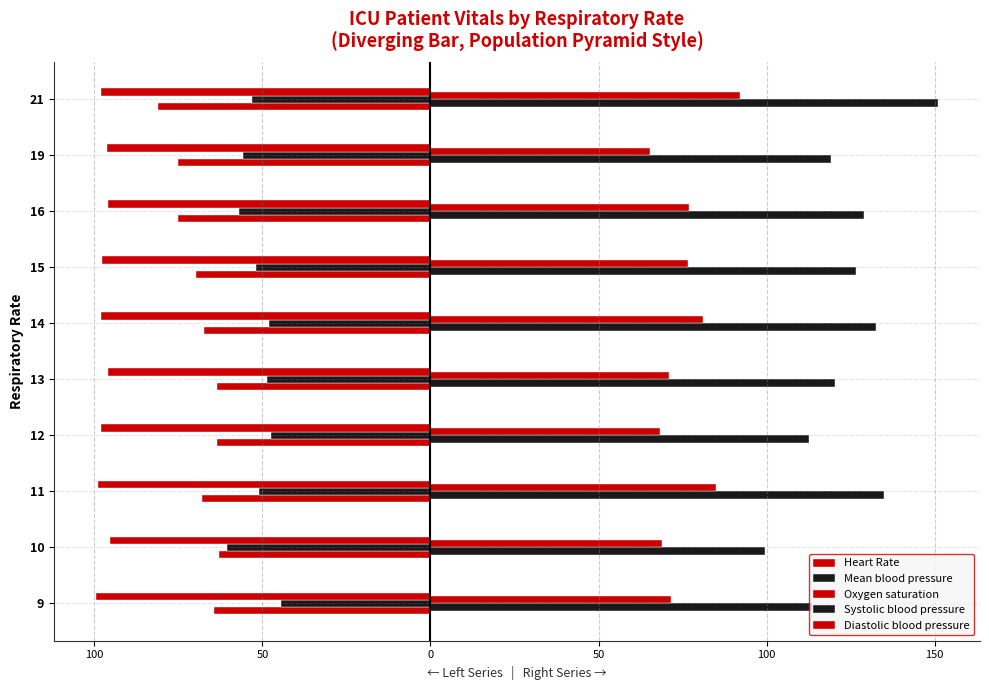

Does the chart contain any negative values?

Yes